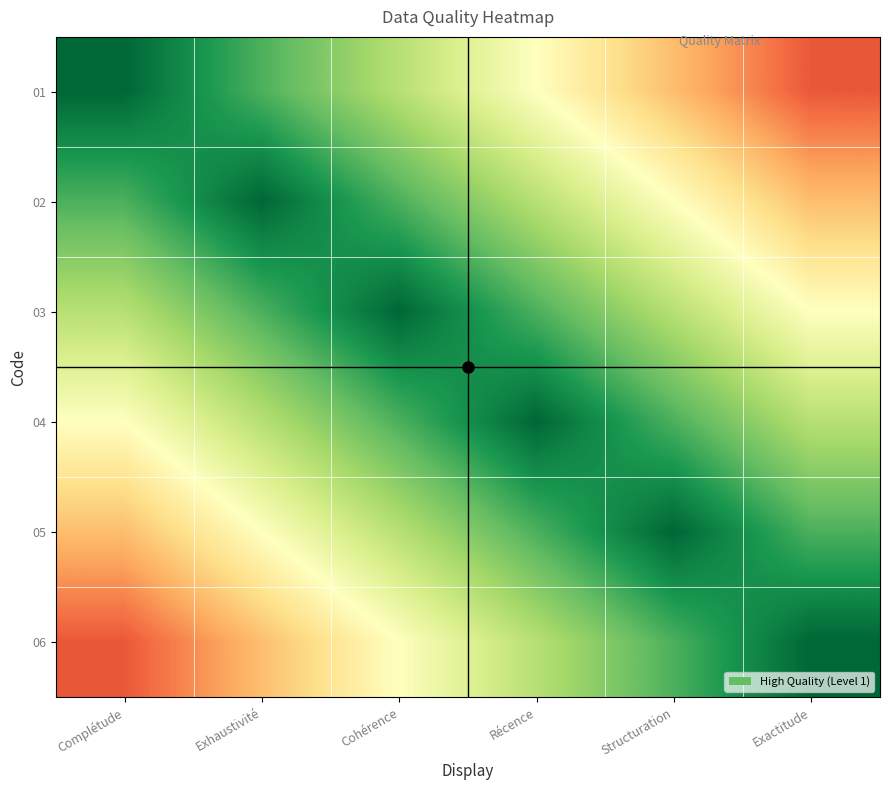

Count the number of data series in this chart.

6